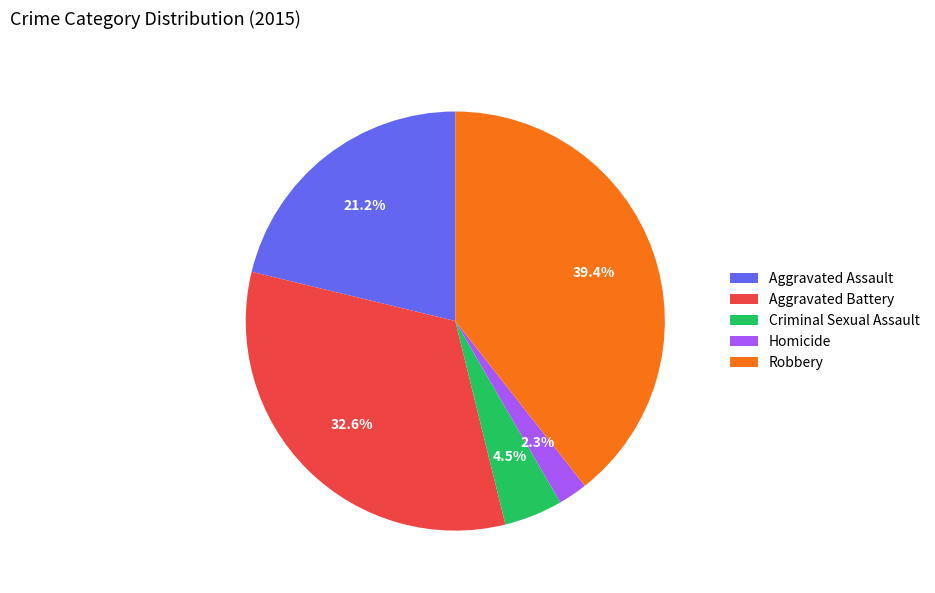

Is there a majority slice in this chart?

No